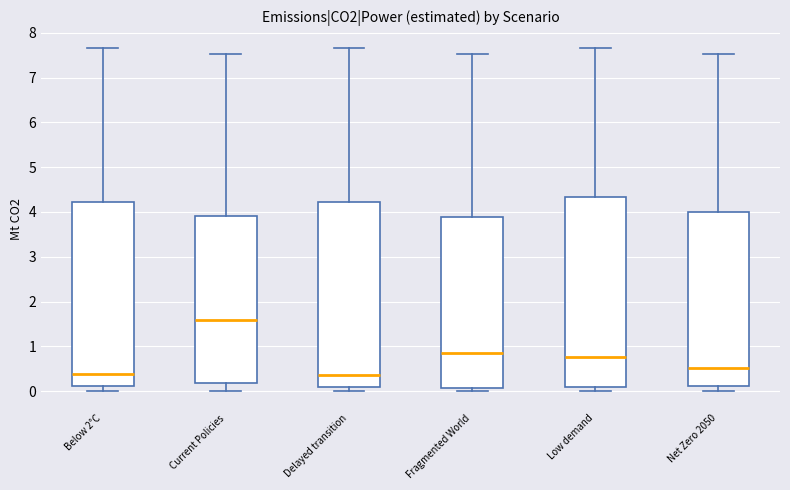

Reading left to right, transcribe this box plot: for each box, give where its median line is, the range the box spans, and where its two whiskers end, as read against the y-axis. The values are not printed on the chart, so give them approximately, as read against the axis.

Below 2°C: median 0.4, box 0.1 to 4.2, whiskers 0.0 to 7.7
Current Policies: median 1.6, box 0.2 to 3.9, whiskers 0.0 to 7.5
Delayed transition: median 0.4, box 0.1 to 4.2, whiskers 0.0 to 7.7
Fragmented World: median 0.9, box 0.1 to 3.9, whiskers 0.0 to 7.5
Low demand: median 0.8, box 0.1 to 4.3, whiskers 0.0 to 7.7
Net Zero 2050: median 0.5, box 0.1 to 4.0, whiskers 0.0 to 7.5